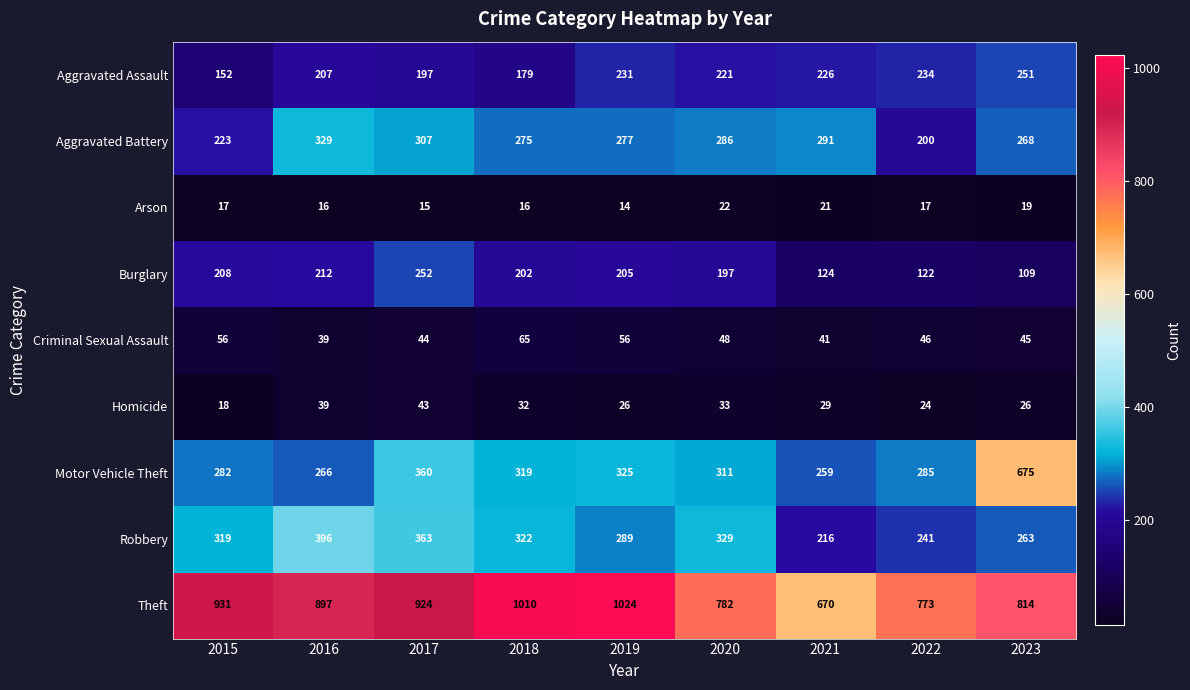

Where is Motor Vehicle Theft nearest to the value 467?

2017